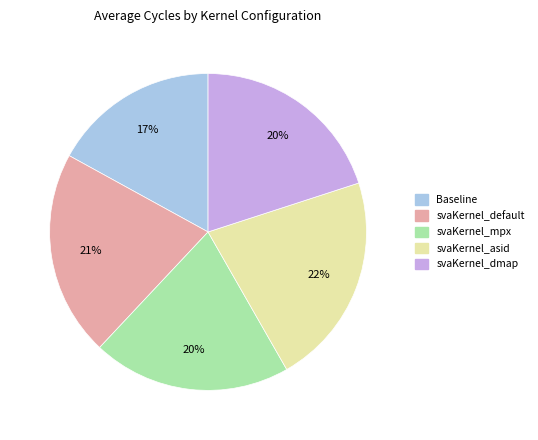

Approximately how many times larger is the value at svaKernel_dmap compared to svaKernel_default?

1.0